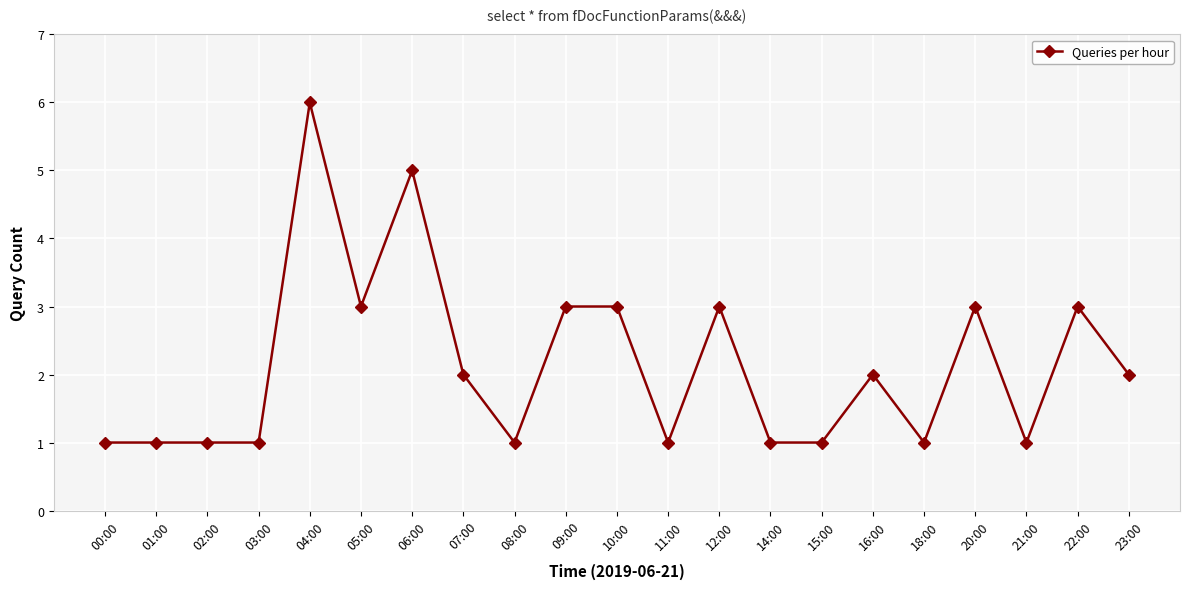

How many values are below 2?

10